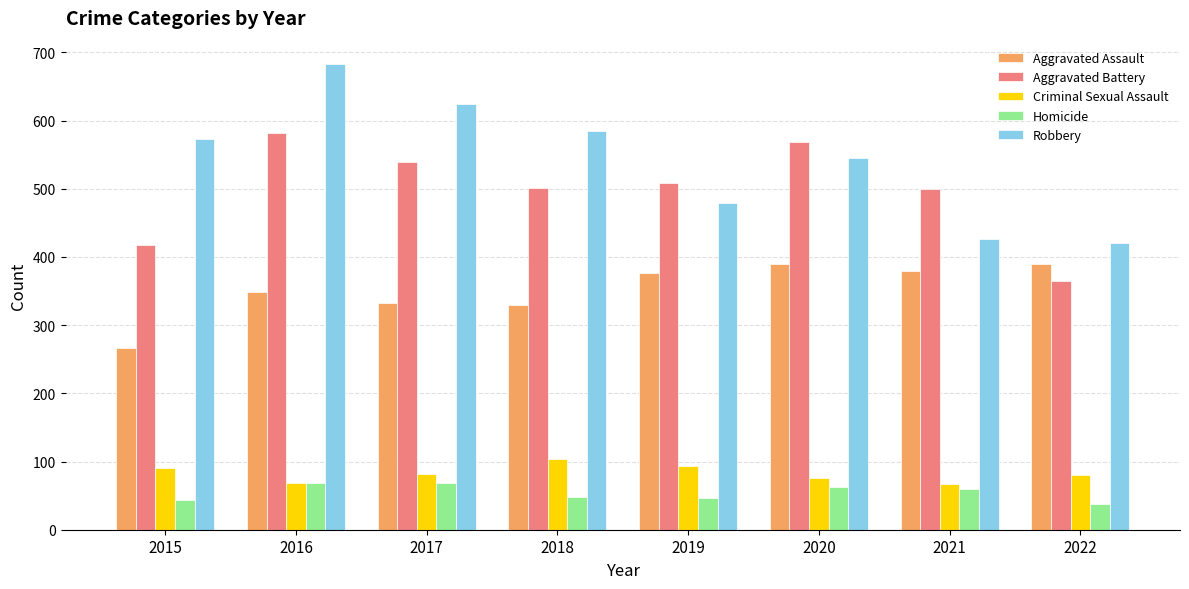

What is the approximate value of Robbery at 2018, to the nearest 50?

600